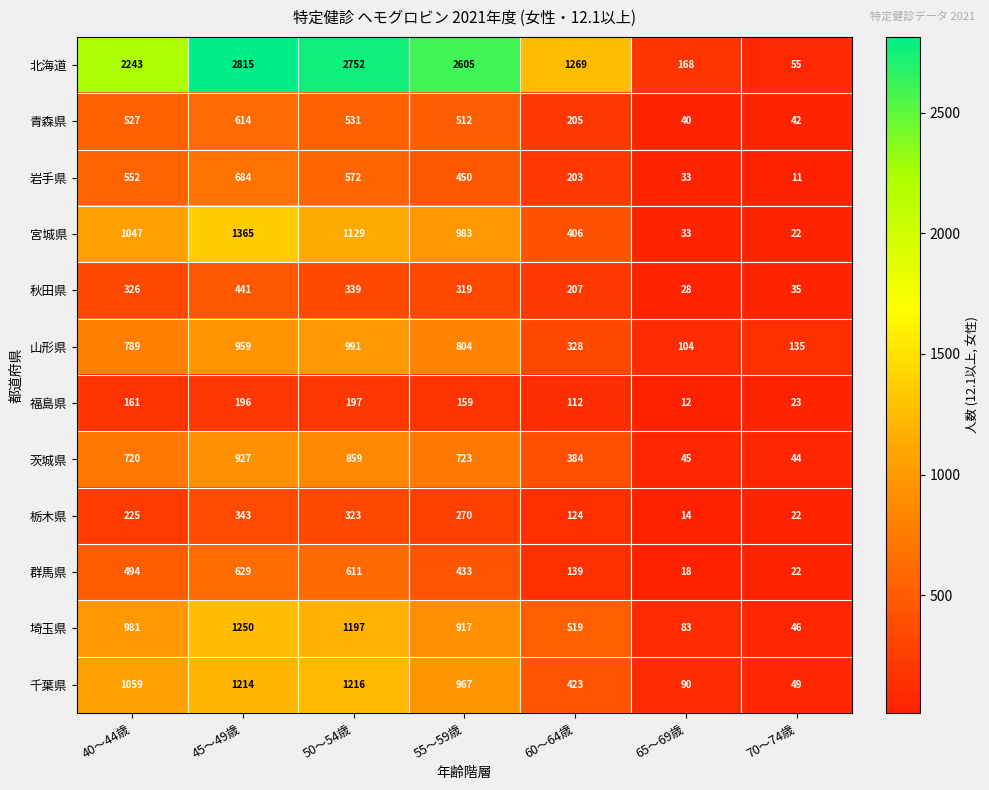

Is it true that 秋田県 equals 586 at 40～44歳?

False